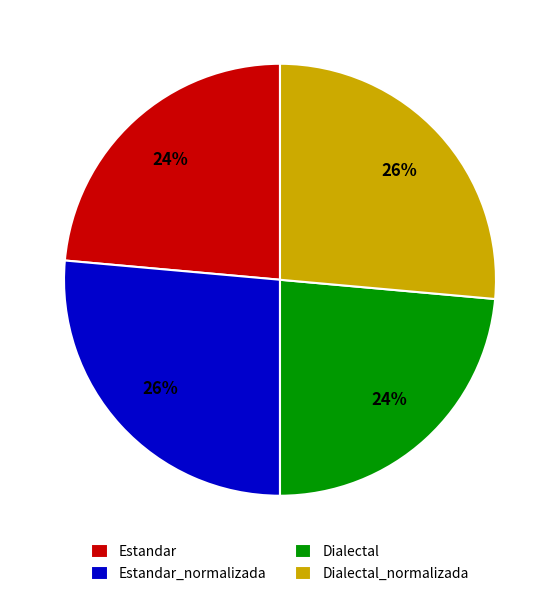

How many segments does this pie chart have?

4